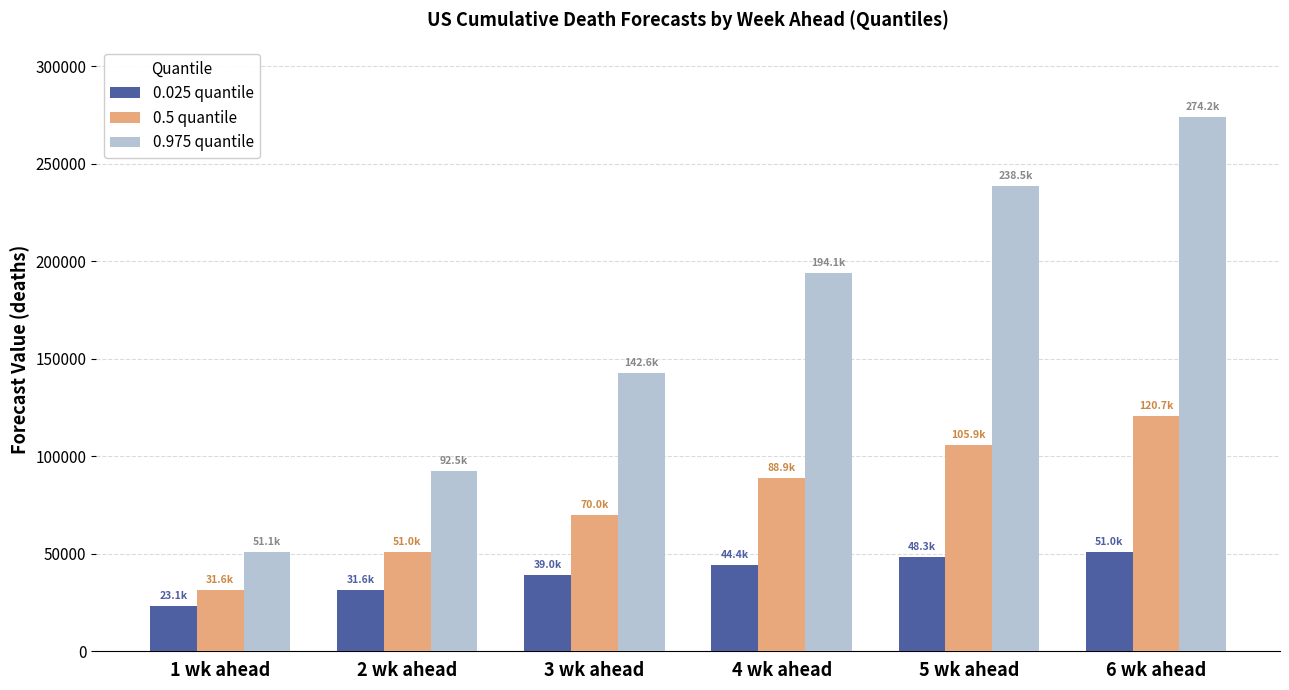

What is the difference between the second highest and minimum values in the 0.5 quantile series?

74273.8